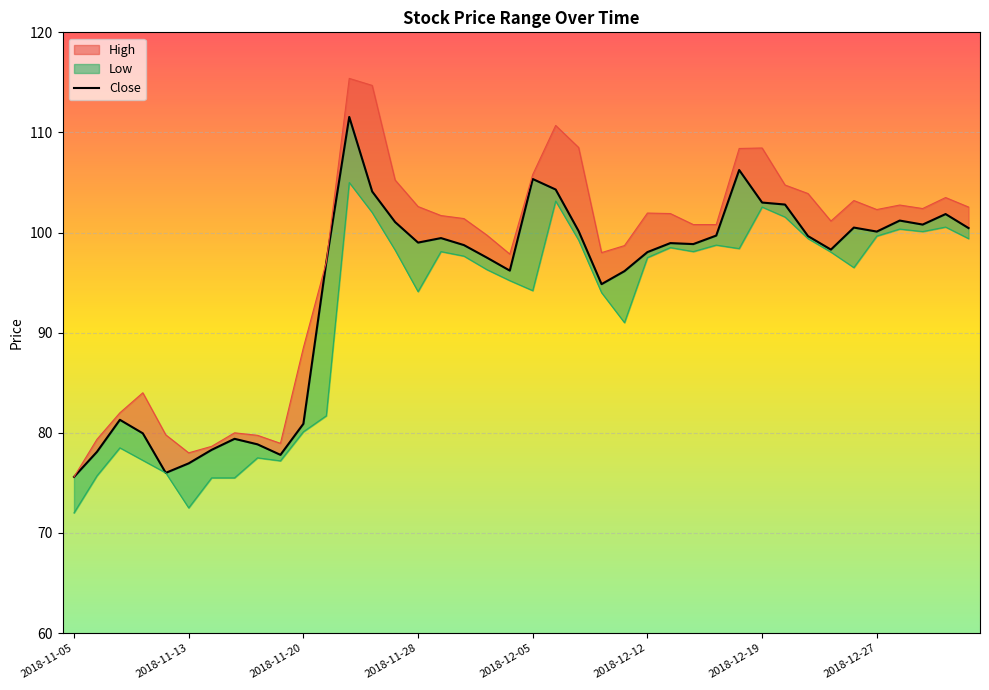

Rank the series by their average value, from highest to lowest.

High, Close, Low